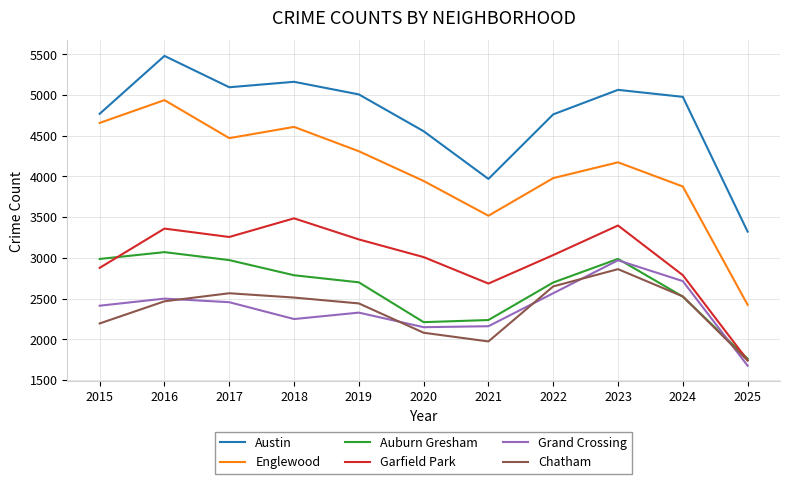

Is it true that Grand Crossing equals 1130 at 2021?

False